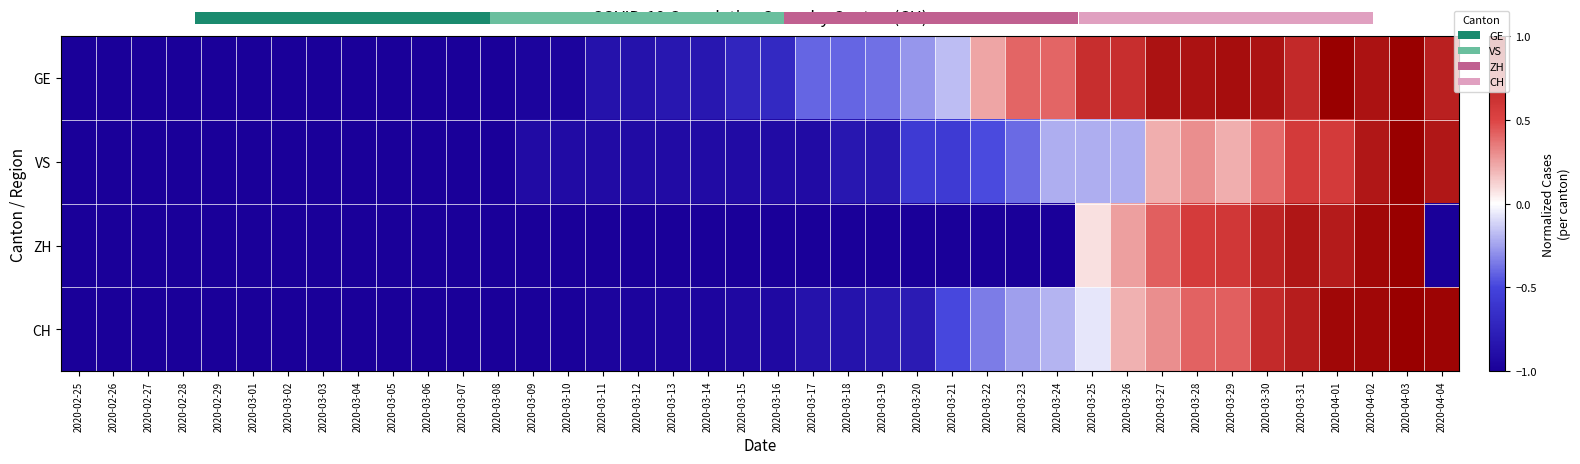

What is the difference between the maximum and minimum values in the CH series?

2.0